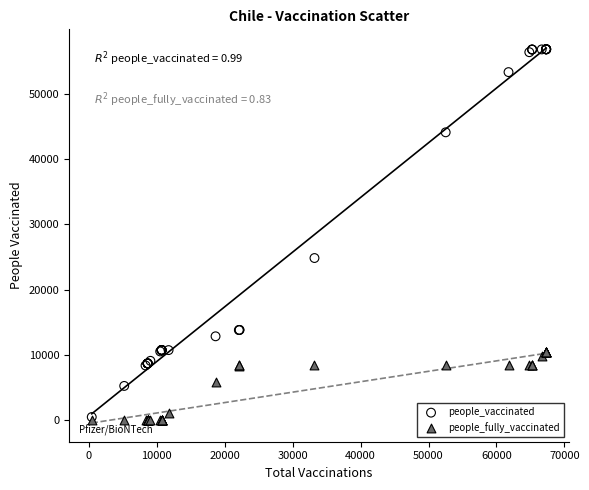

Across all series, what Y value is closest to 28461?

24847